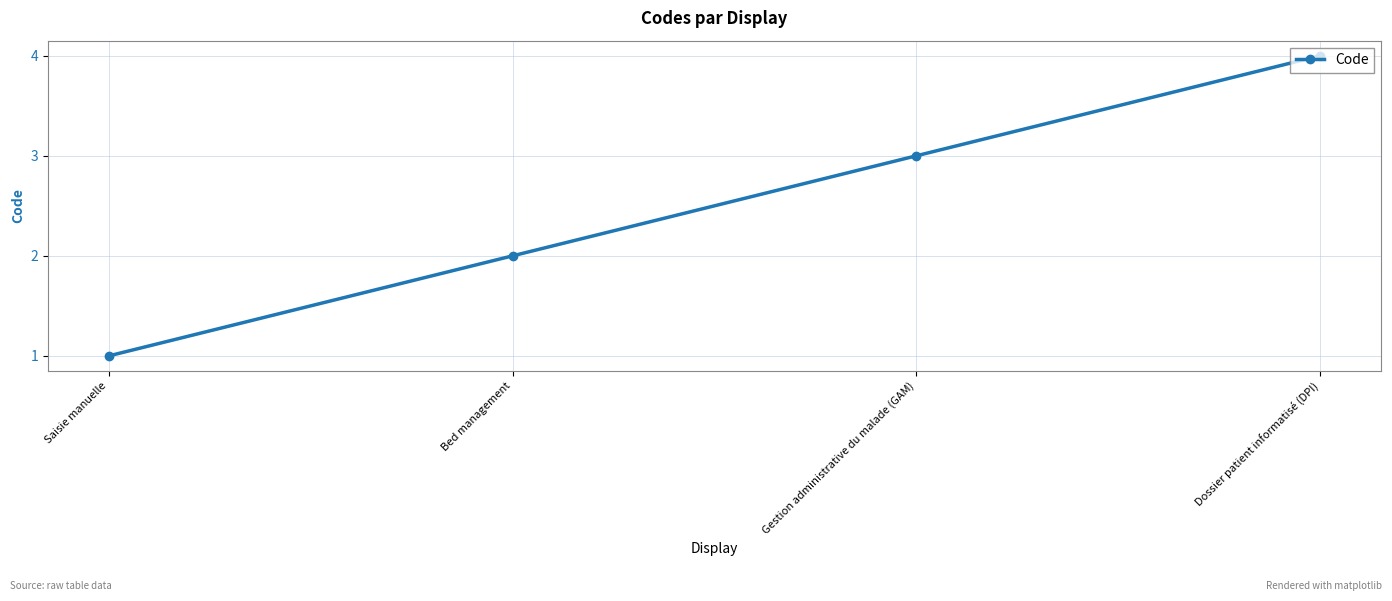

The value at Gestion administrative du malade (GAM) is 1. True or false?

False